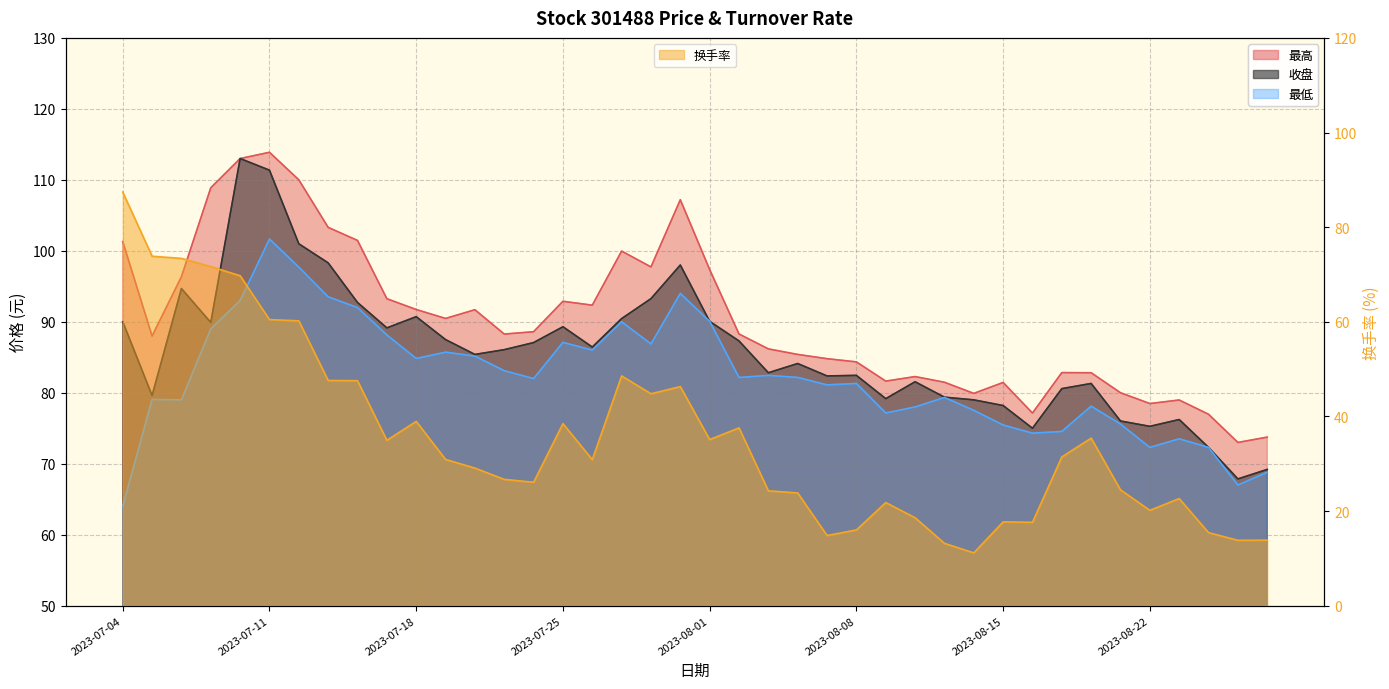

True or false: 最低 and 最高 cross at least once.

False